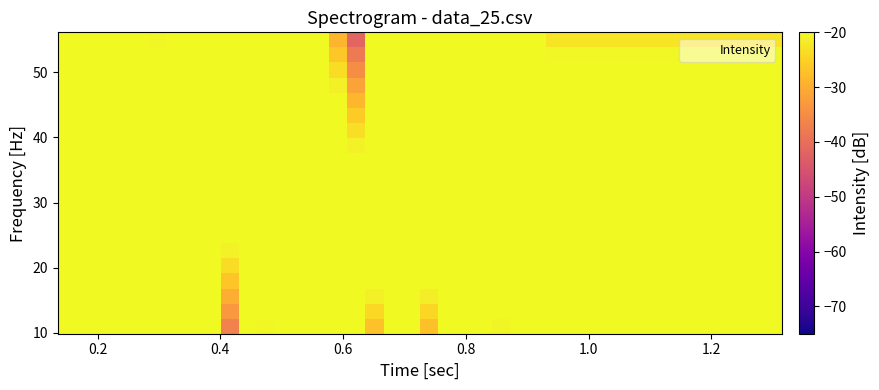

How many distinct data groups are displayed?

20